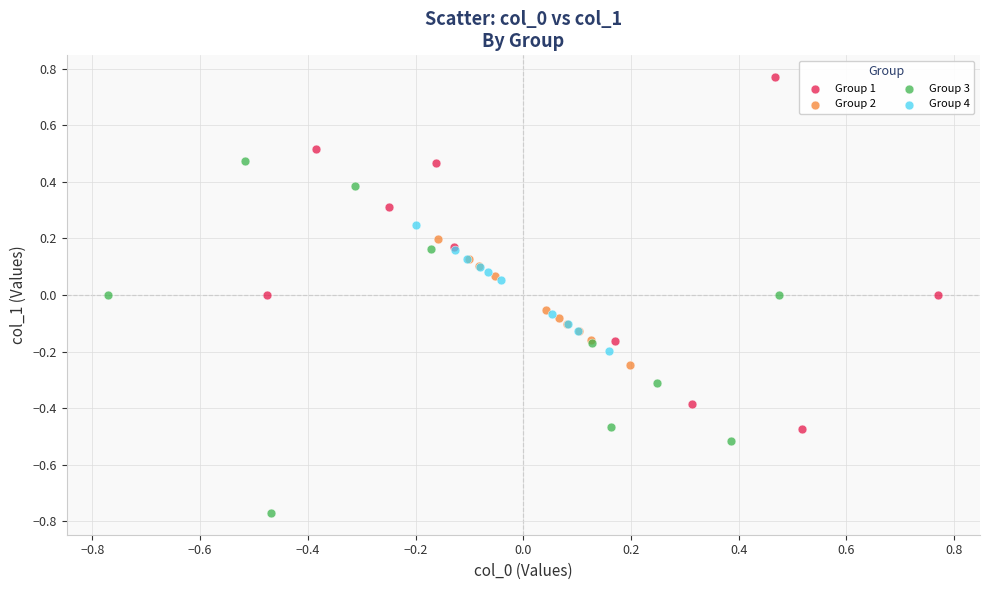

Which series contains the lowest Y value?

Group 3